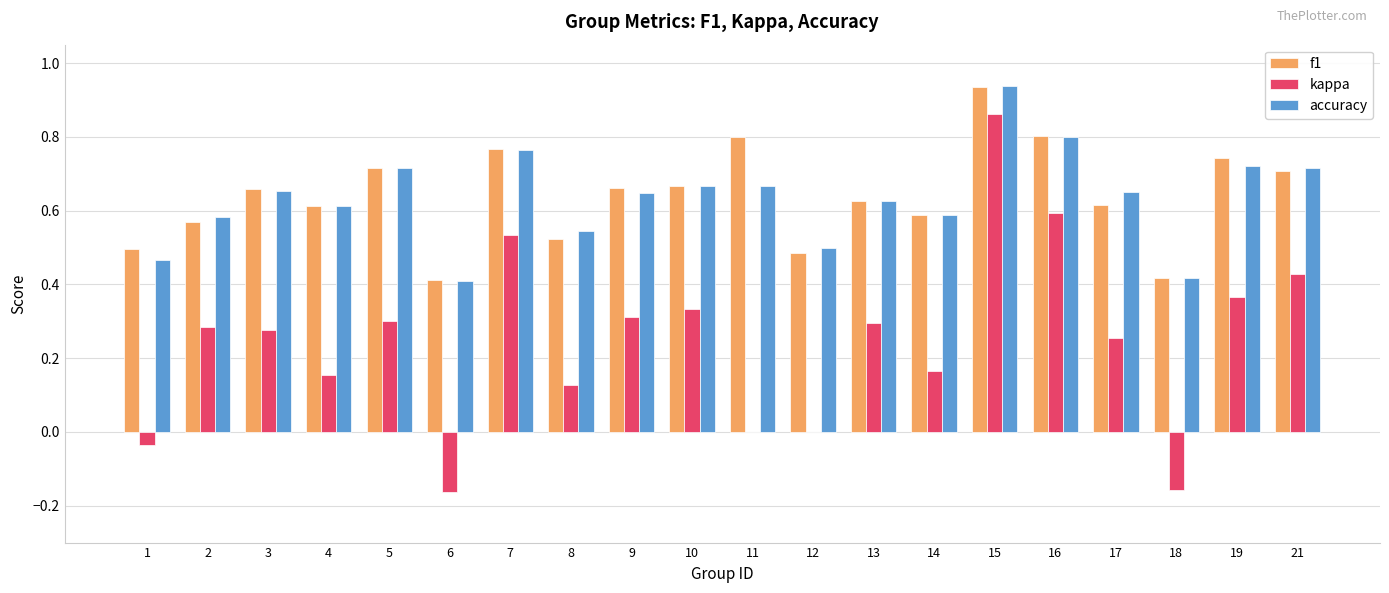

What is the sum of all kappa values?

4.9